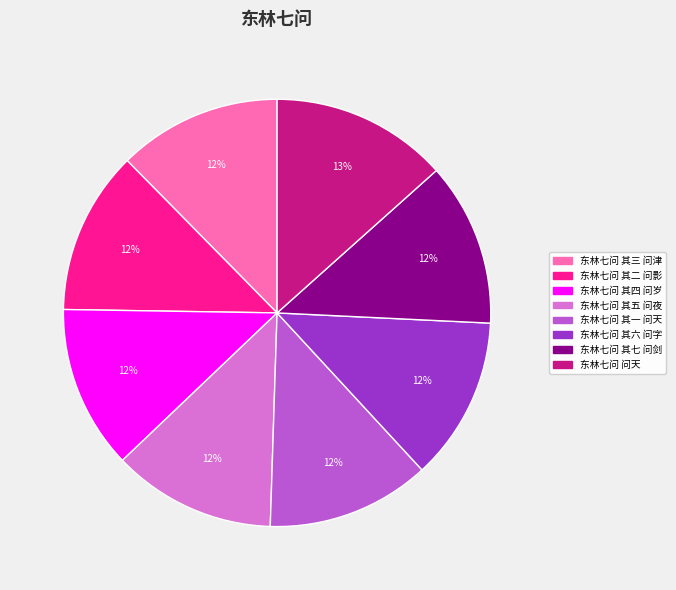

Is it true that 东林七问 其二 问影 is 12% of the pie?

True